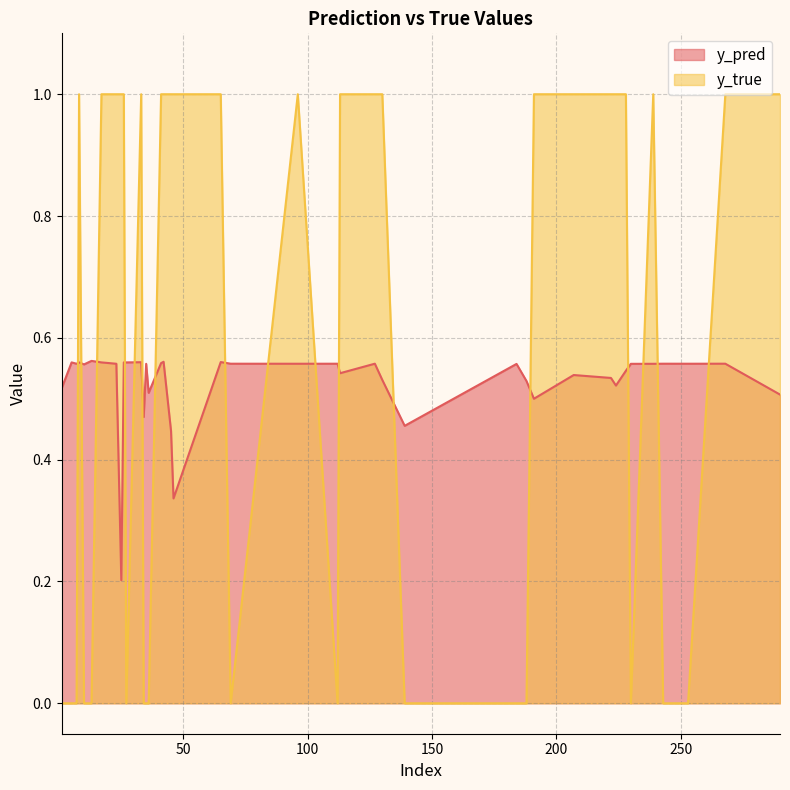

After their last crossing, which series has the higher values: y_true or y_pred?

y_true